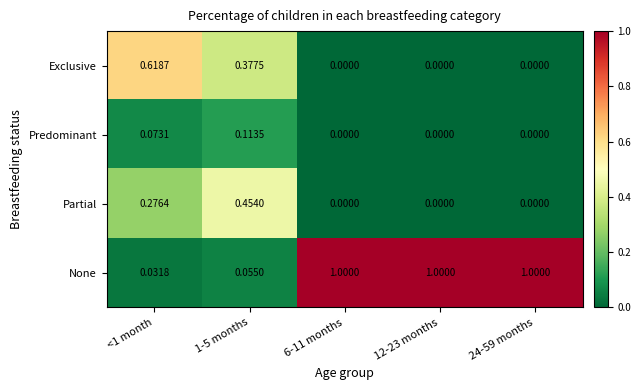

Which series has the largest total across all categories?

None